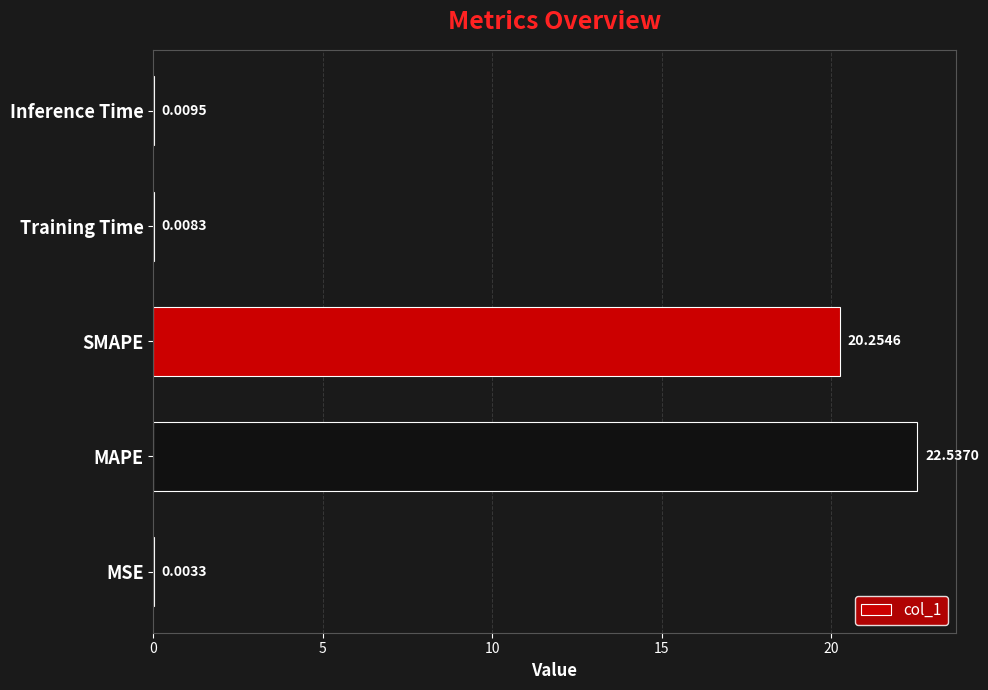

Which label corresponds to the largest value in the chart?

MAPE